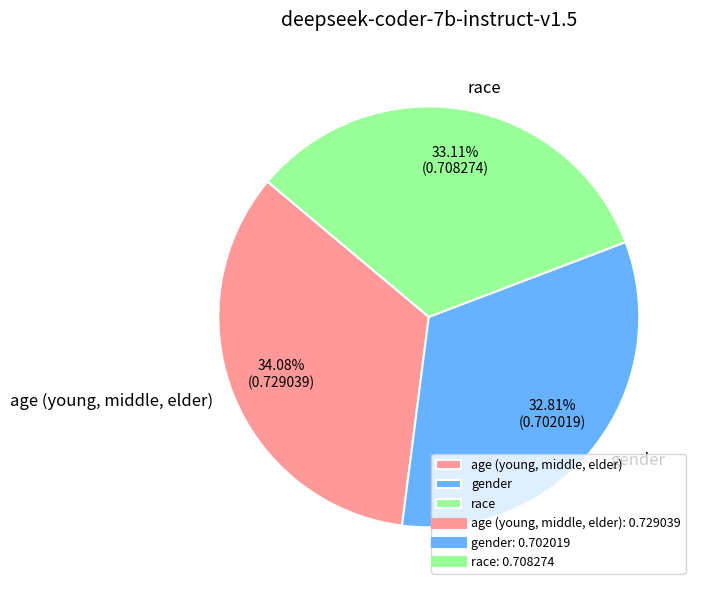

Is there a majority slice in this chart?

No